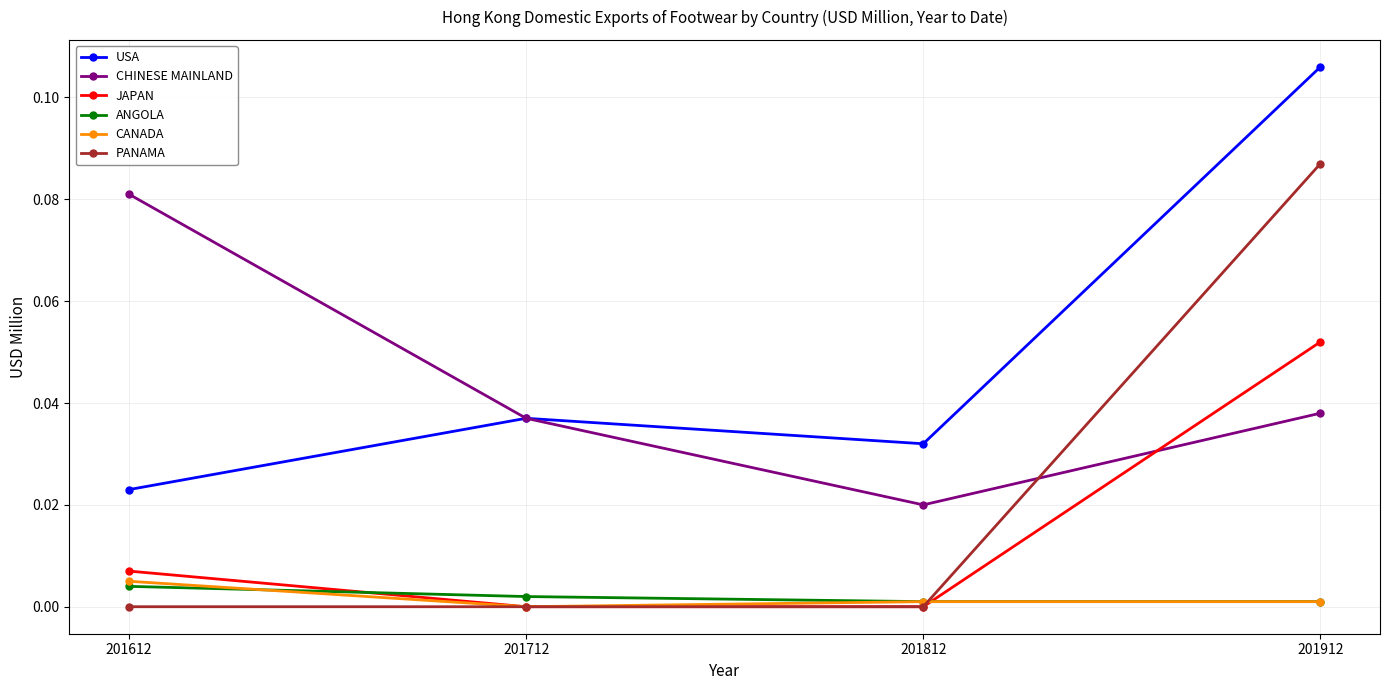

Is it true that ANGOLA equals 0.0 at 201712?

True